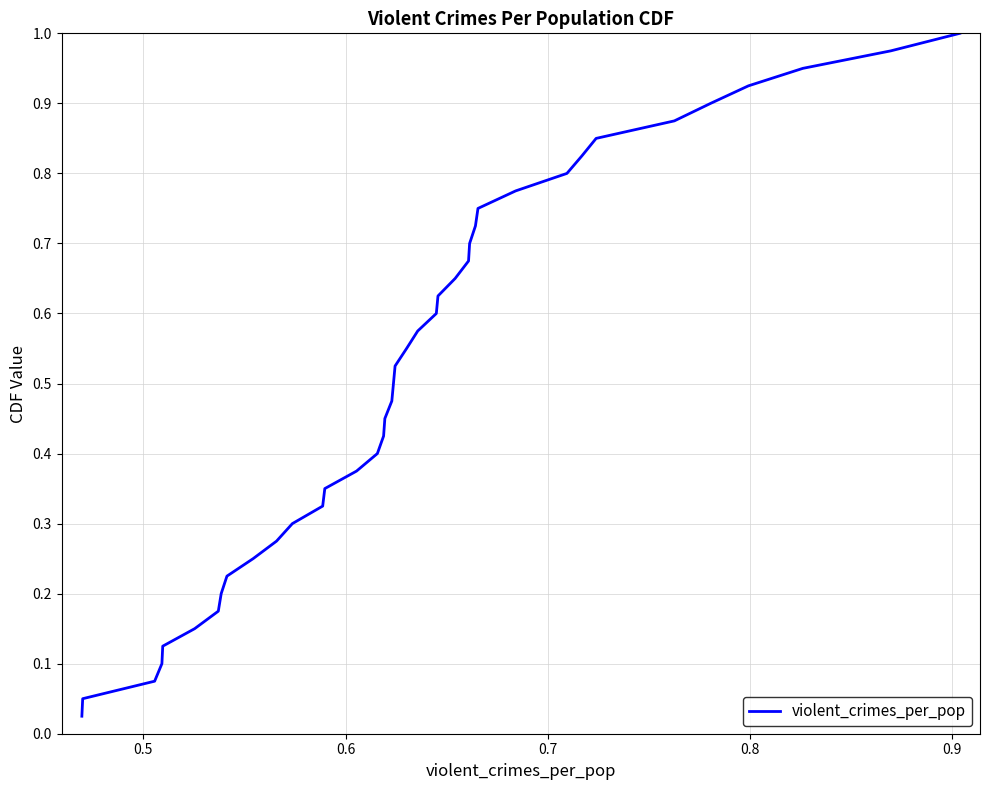

Is this an area chart (filled region under the line)?

No